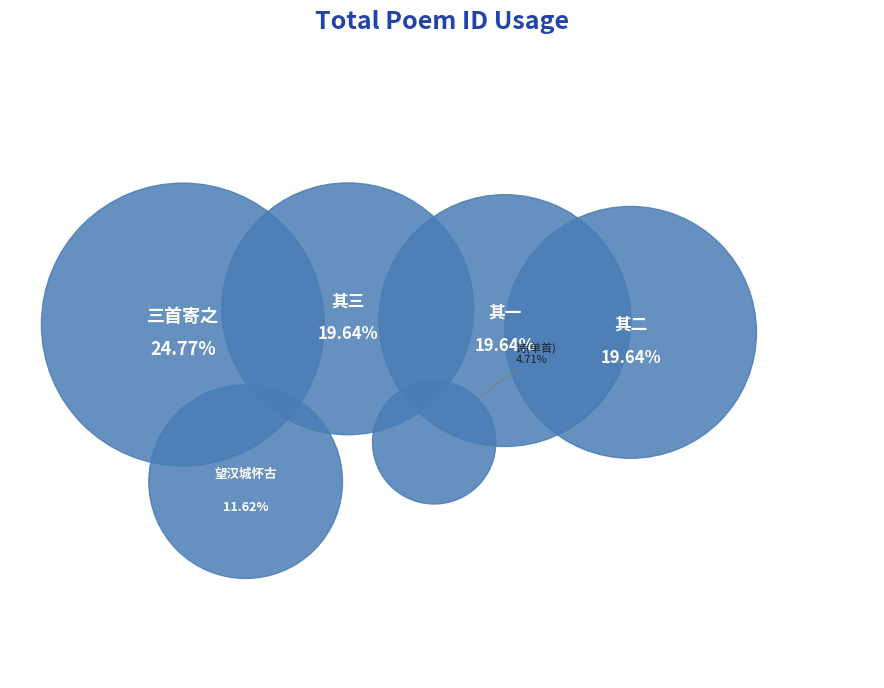

Which category has the biggest portion of the pie?

史太师病愈未果走贺诞辰伊迩作古诗三首寄之